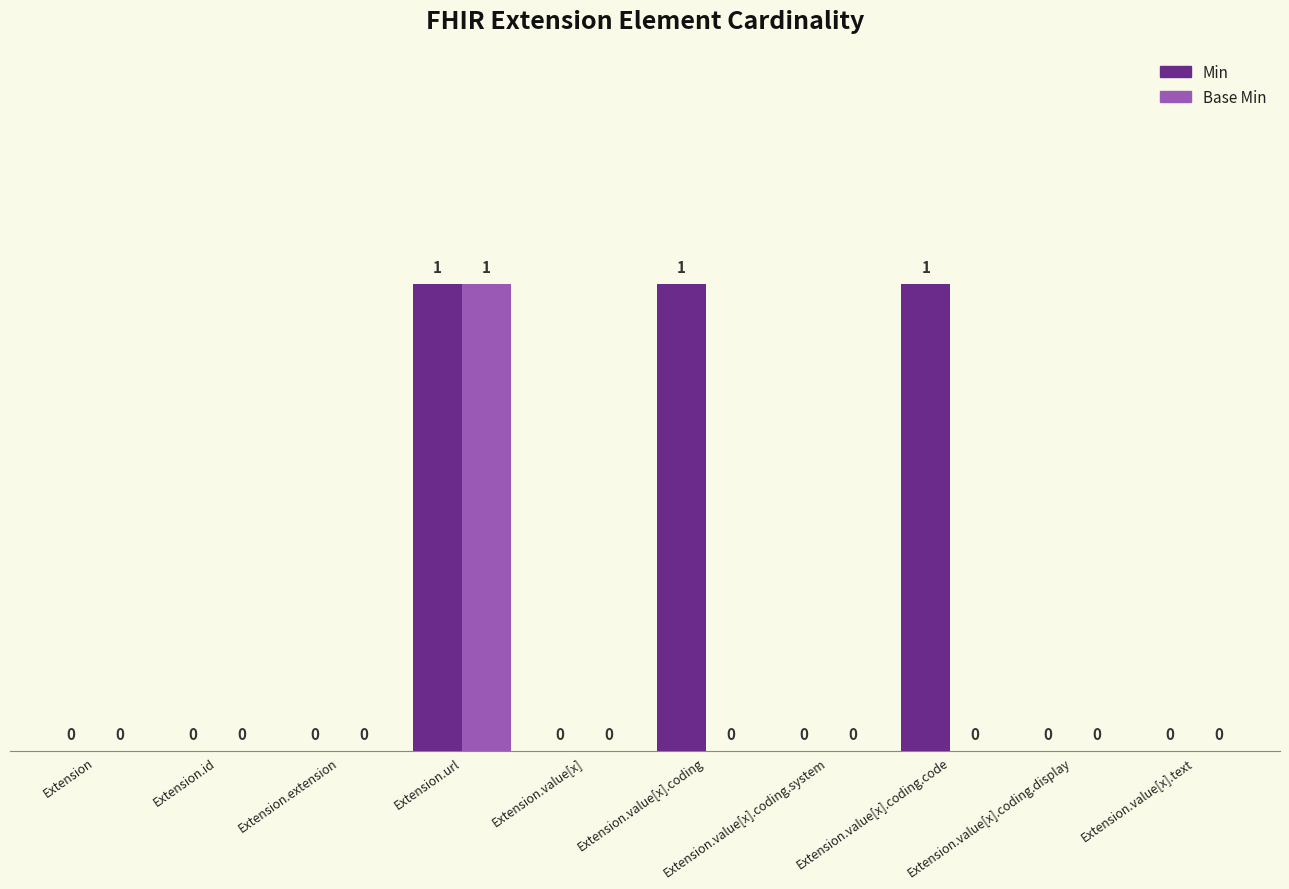

The Base Min series shows 1 at Extension.value[x].coding. True or false?

False